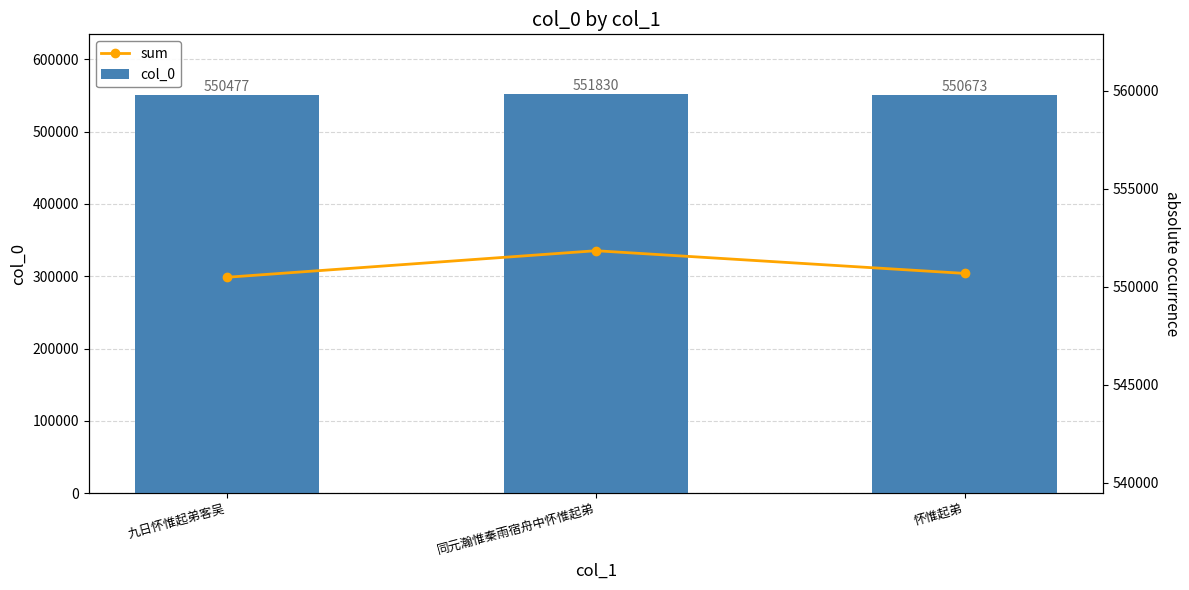

What is the greatest value displayed?

551830